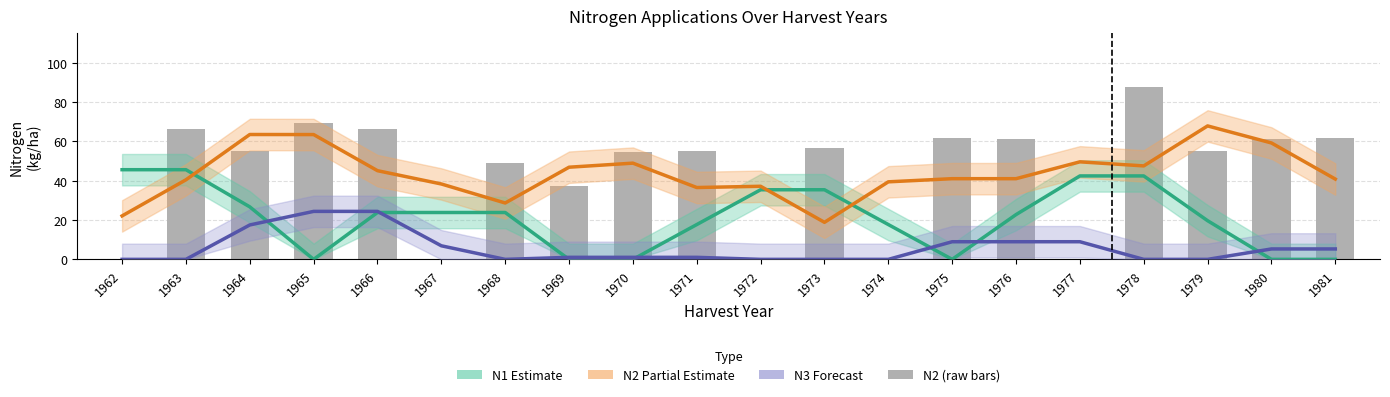

What is the total value across all series at 1966?

159.5